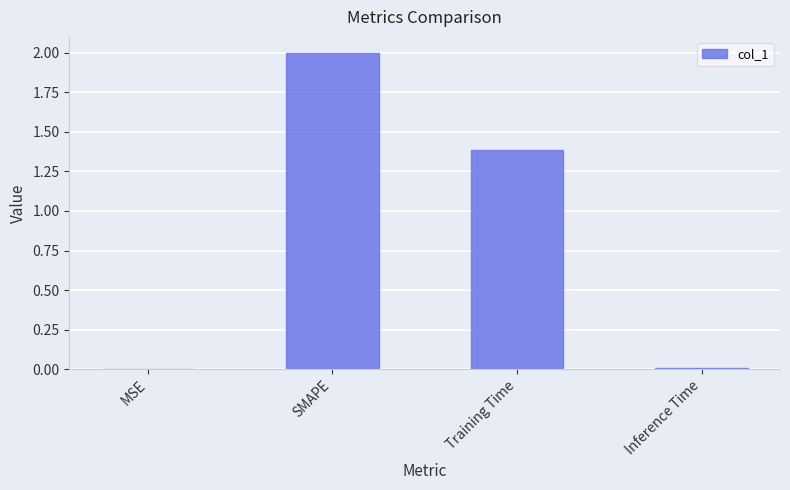

Is it true that the value at Inference Time is 0.0?

True